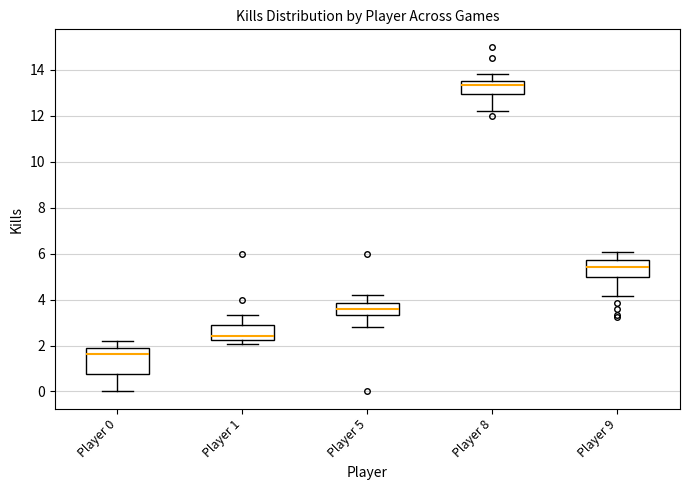

Reading left to right, read every box against the y-axis: the position of its median line, the range the box covers, and the ends of its whiskers. The values are not printed on the chart, so give them approximately, as read against the axis.

Player 0: median 1.6, box 0.8 to 2.0, whiskers 0.0 to 2.2
Player 1: median 2.4, box 2.2 to 2.8, whiskers 2.0 to 3.4
Player 5: median 3.6, box 3.4 to 3.8, whiskers 2.8 to 4.2
Player 8: median 13.4 (just below the box's upper edge), box 13.0 to 13.4, whiskers 12.2 to 13.8
Player 9: median 5.4, box 5.0 to 5.8, whiskers 4.2 to 6.0